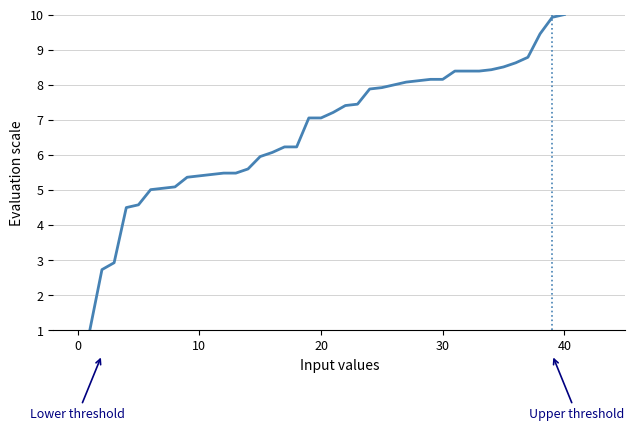

What is the minimum value shown in the chart?

1.0